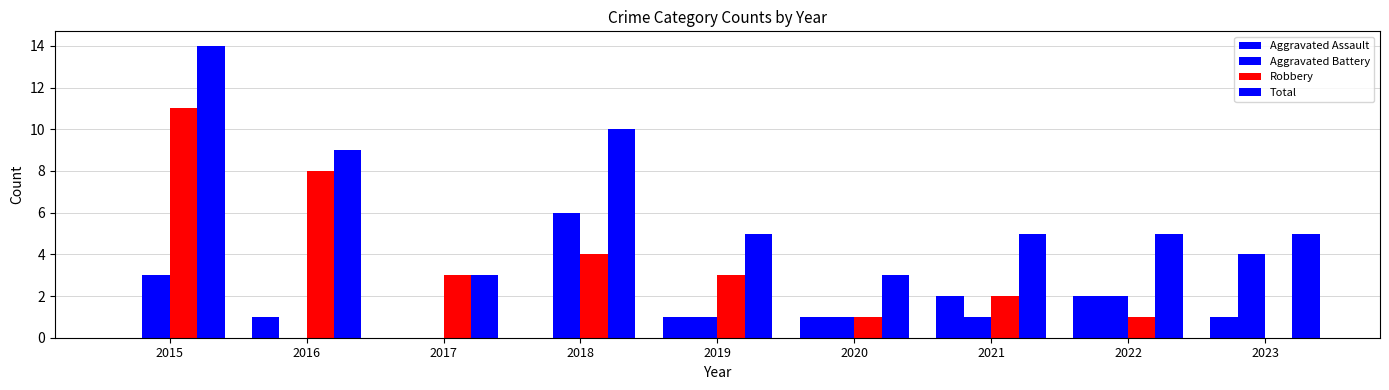

Which series has the largest total across all categories?

Total